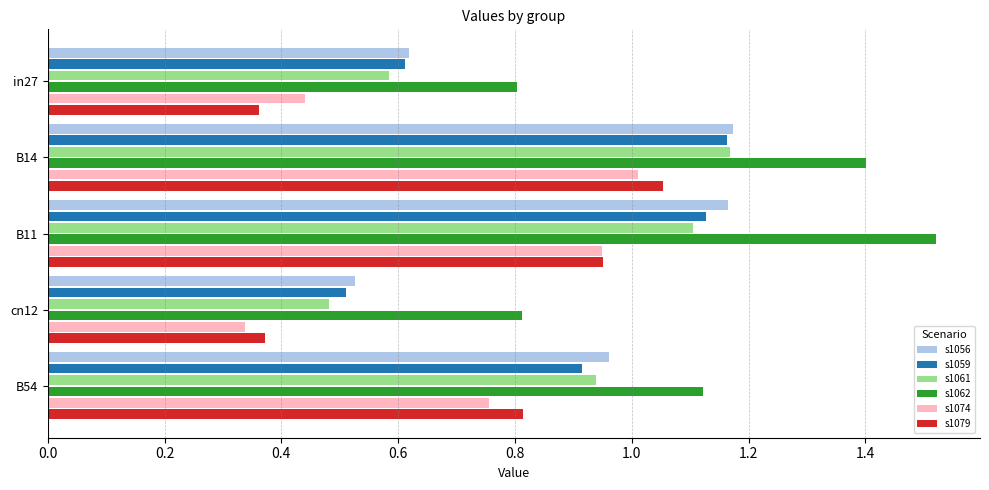

What is the total value across all series at B14?

7.0